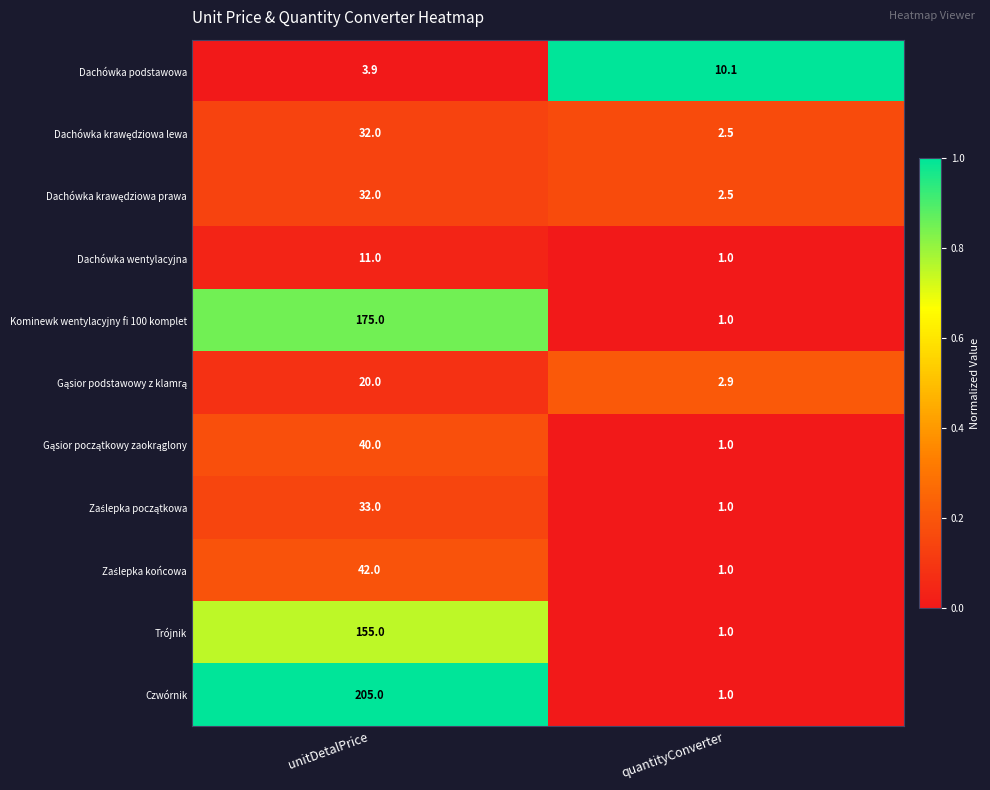

Which series has the largest total across all categories?

Czwórnik